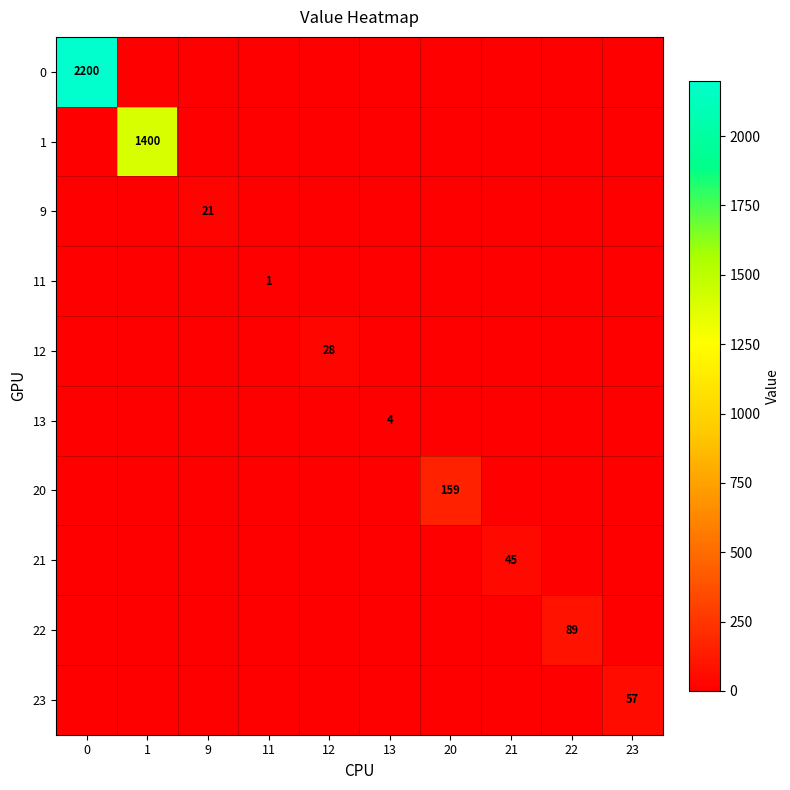

How many positive values does the 23 series have?

1